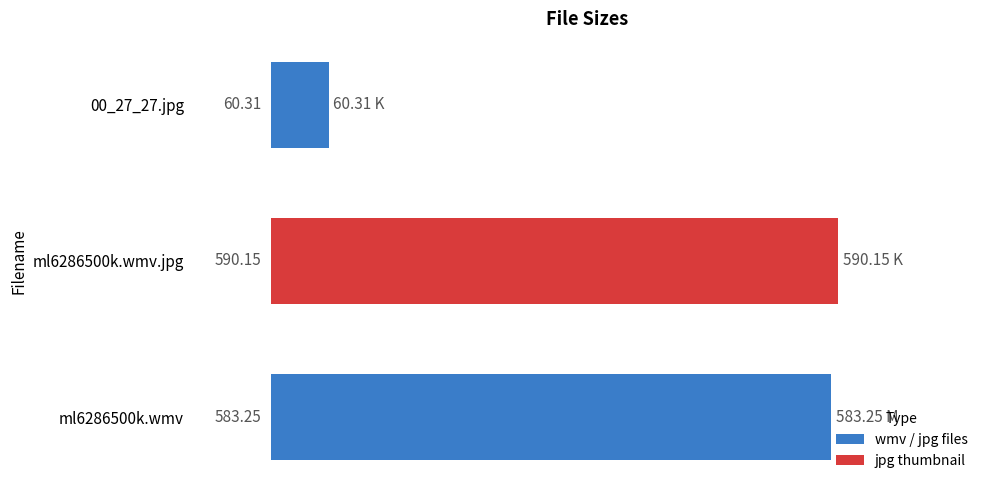

List the labels in order of value, largest first.

ml6286500k.wmv.jpg, ml6286500k.wmv, 00_27_27.jpg